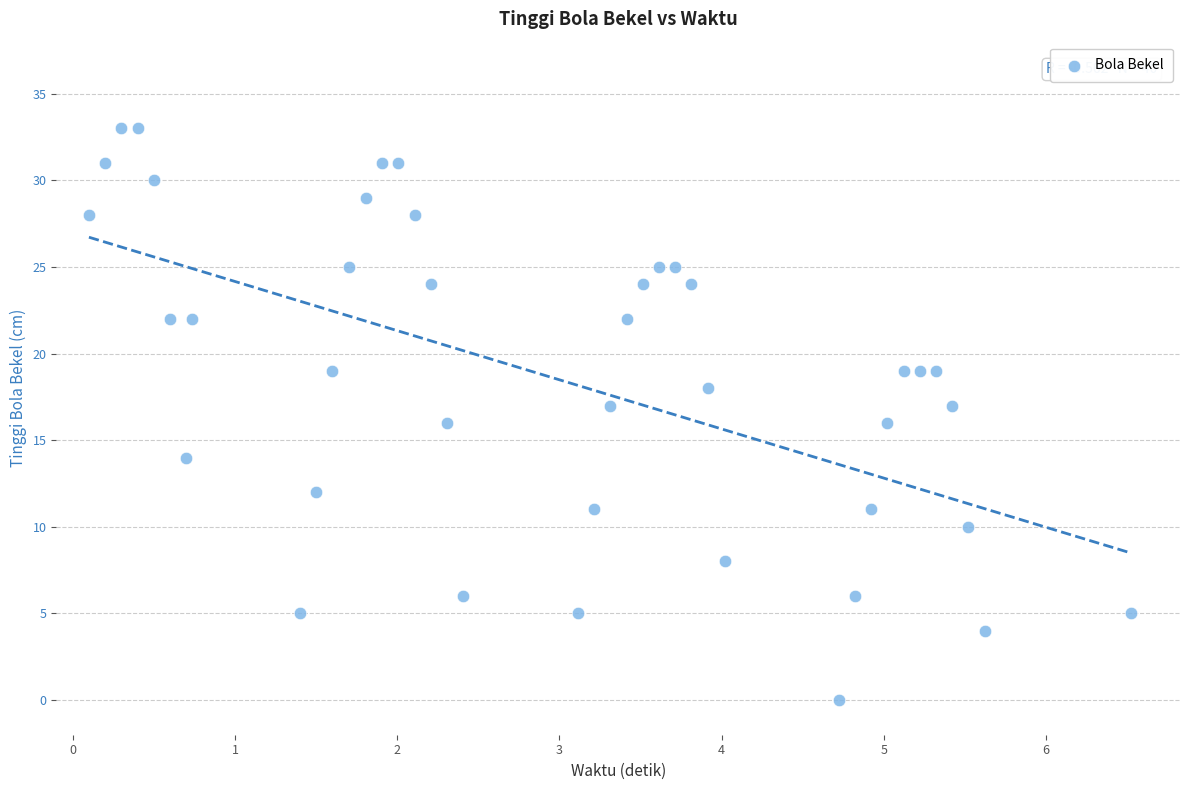

What is the range of Y values (max minus min)?

33